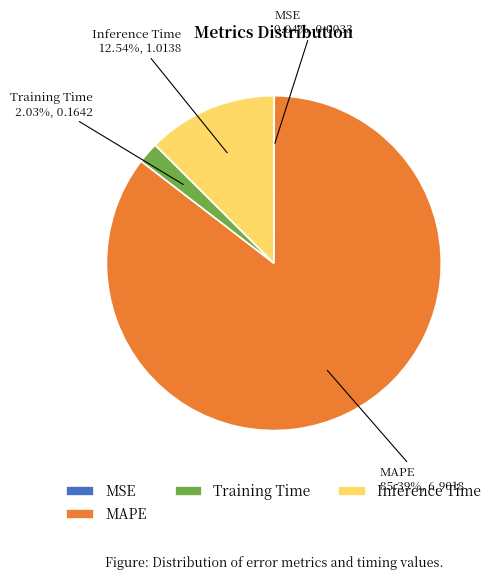

Does MAPE represent more than half of the total?

Yes